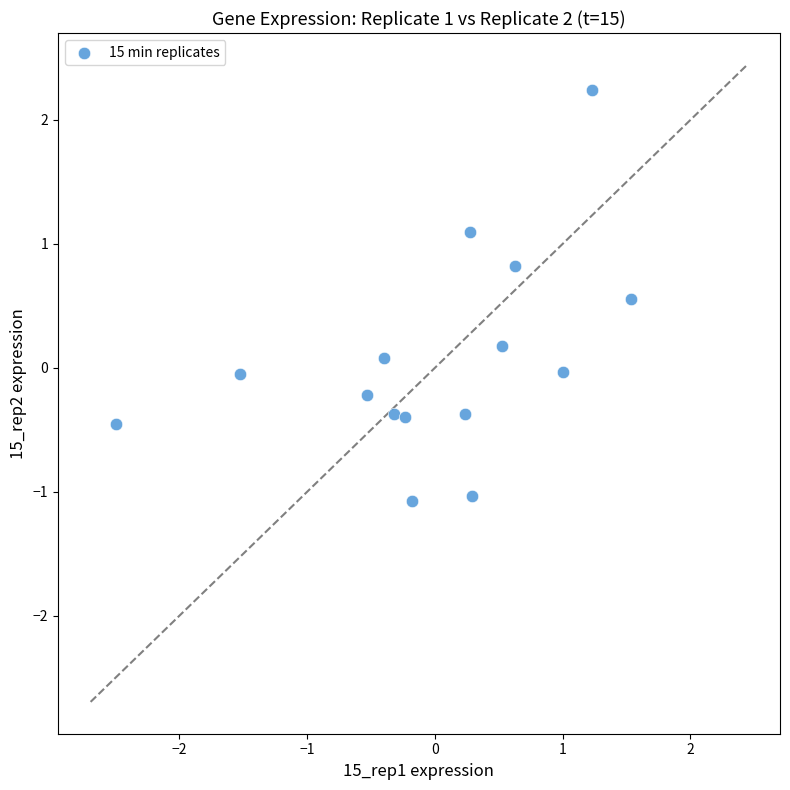

What is the range of Y values (max minus min)?

3.3